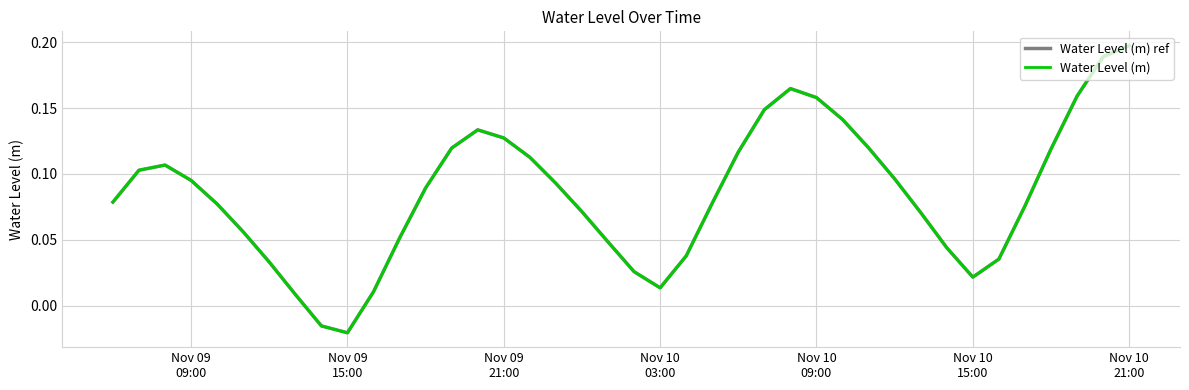

Is this an area chart (filled region under the line)?

No